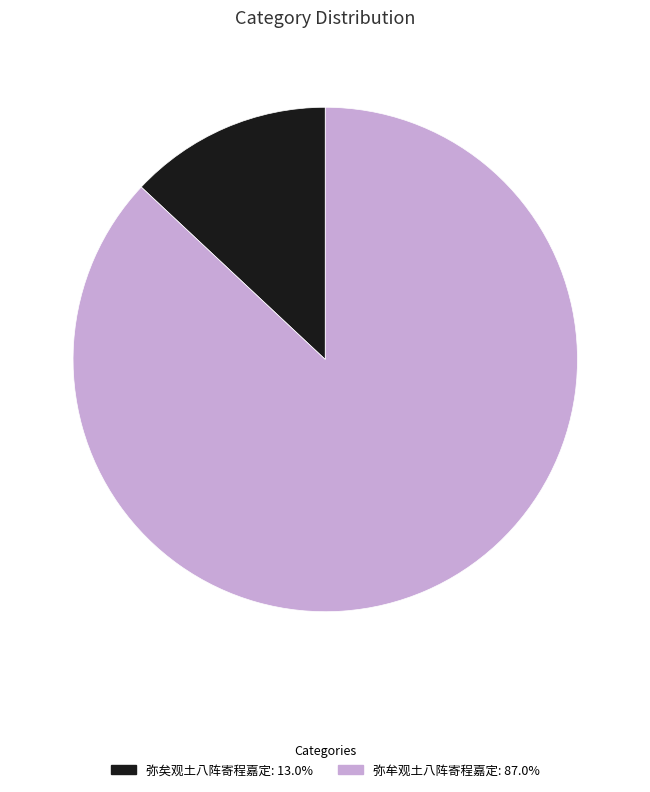

Approximately how many times larger is the value at 弥矣观土八阵寄程嘉定 compared to 弥牟观土八阵寄程嘉定?

0.1